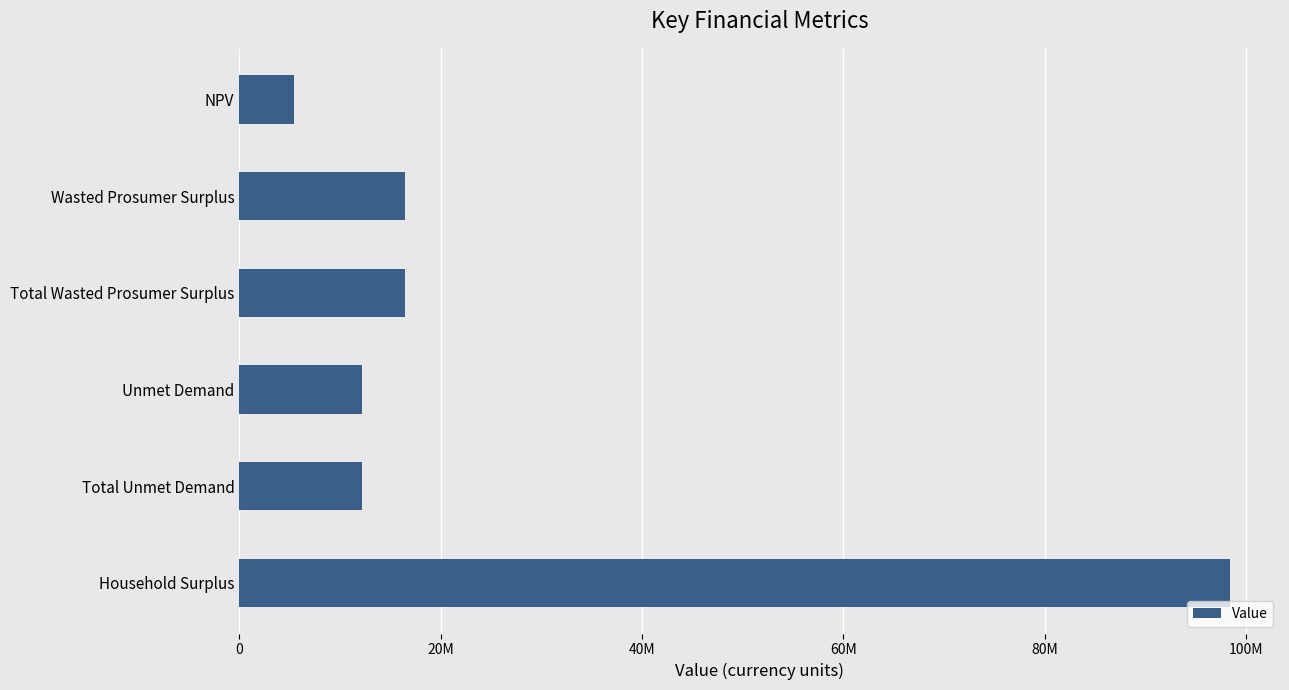

Does the chart contain any negative values?

No